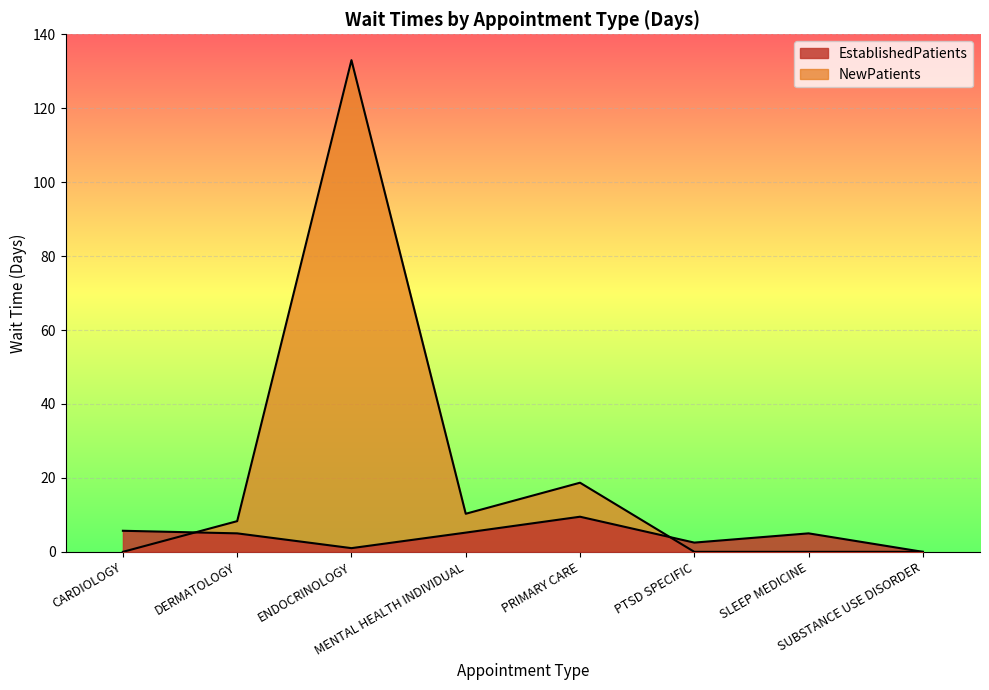

Which has a higher value, SLEEP MEDICINE or SUBSTANCE USE DISORDER?

SLEEP MEDICINE